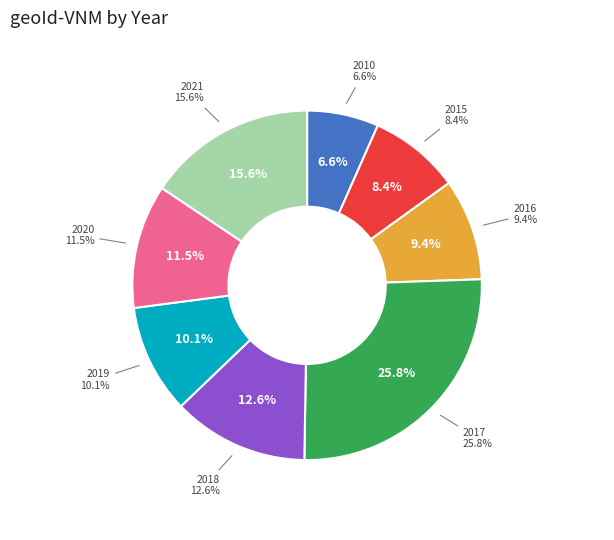

Does any single category account for the majority?

No